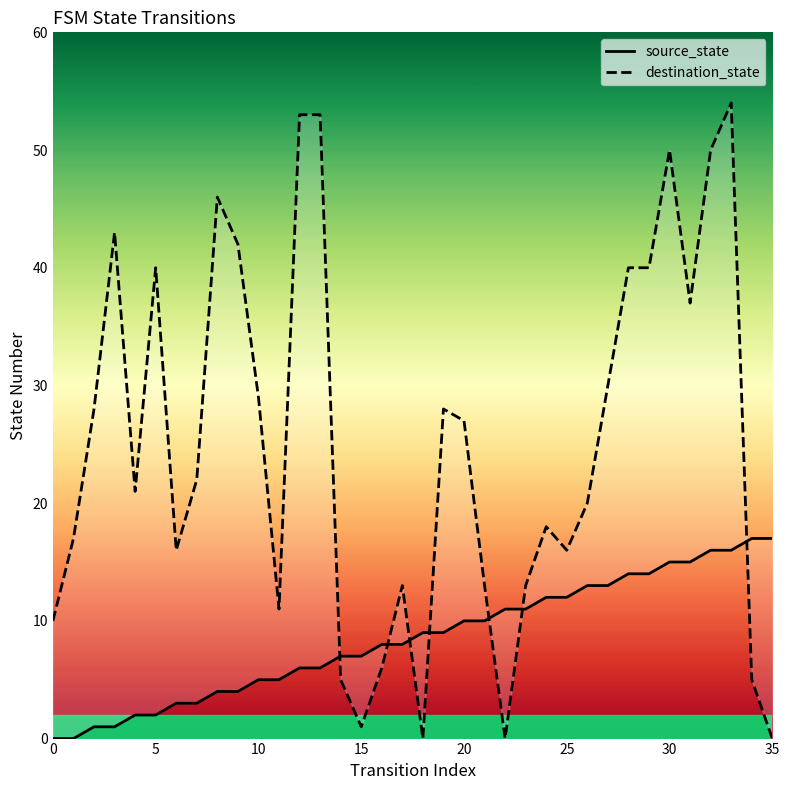

How many intersections are there between destination_state and source_state?

7